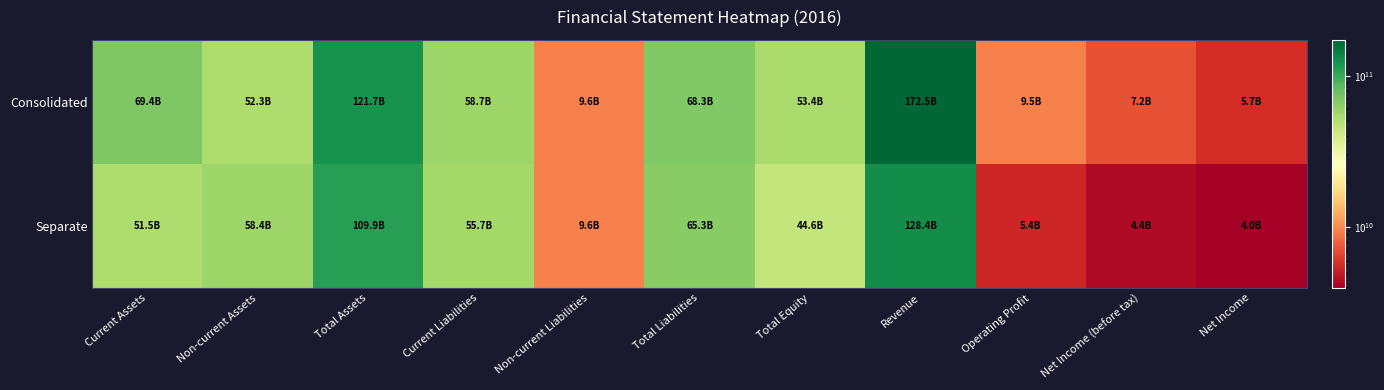

What is the greatest value displayed?

172452362104